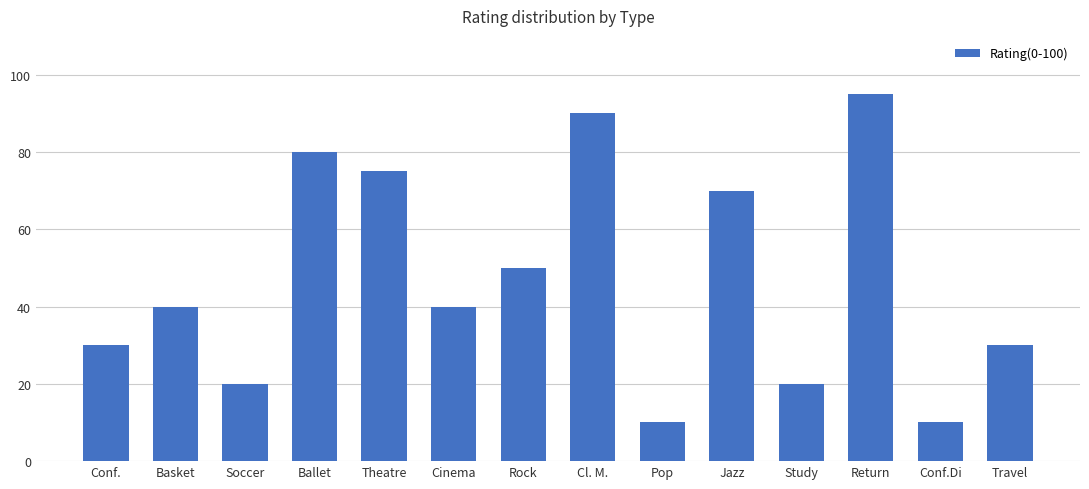

Are the bars horizontal?

No